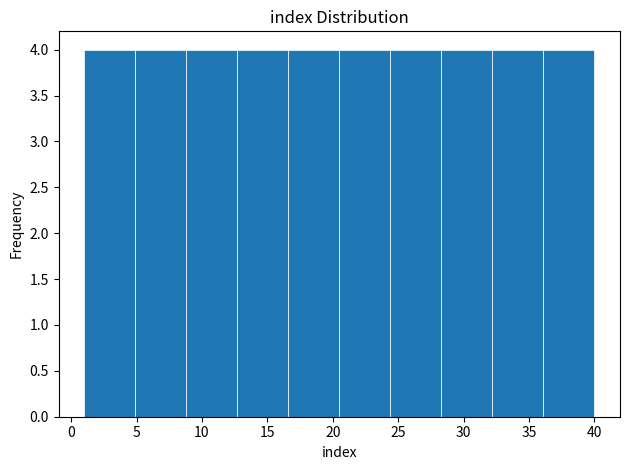

Reading left to right, transcribe this chart: for each bar, give the range it covers on the x-axis and its height. Neither the bar edges nor the heights are printed on the chart, so give them approximately, as read against the axes.

1.0 to 4.9: 4
4.9 to 8.8: 4
8.8 to 12.7: 4
12.7 to 16.6: 4
16.6 to 20.5: 4
20.5 to 24.4: 4
24.4 to 28.3: 4
28.3 to 32.2: 4
32.2 to 36.1: 4
36.1 to 40.0: 4